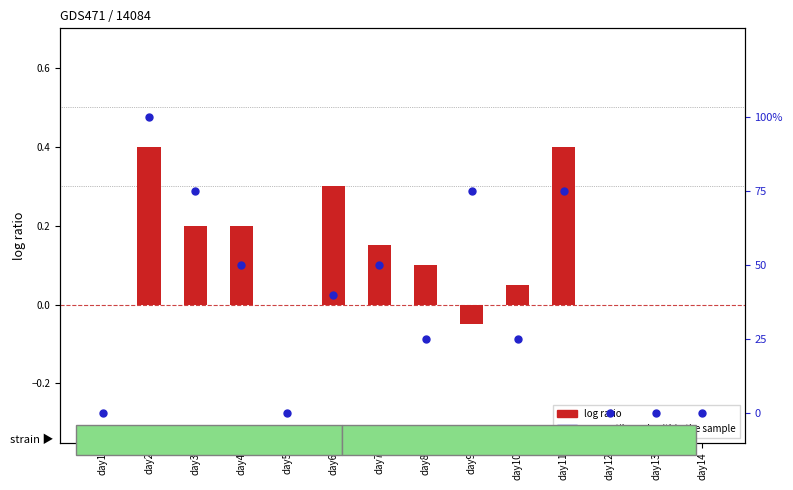

Which series contains the lowest Y value?

log ratio